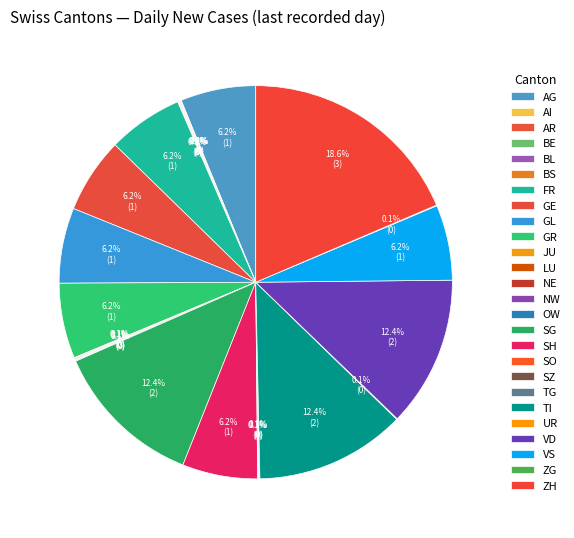

How much of the chart is everything except GR?

93.8%